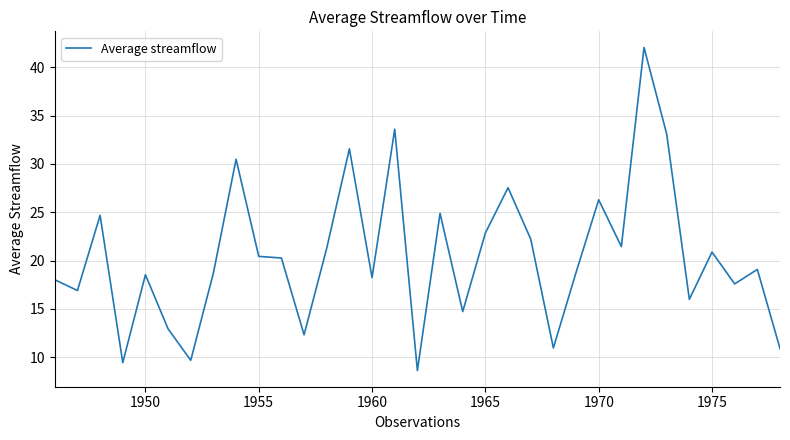

Does the chart display data point markers on the line(s)?

No